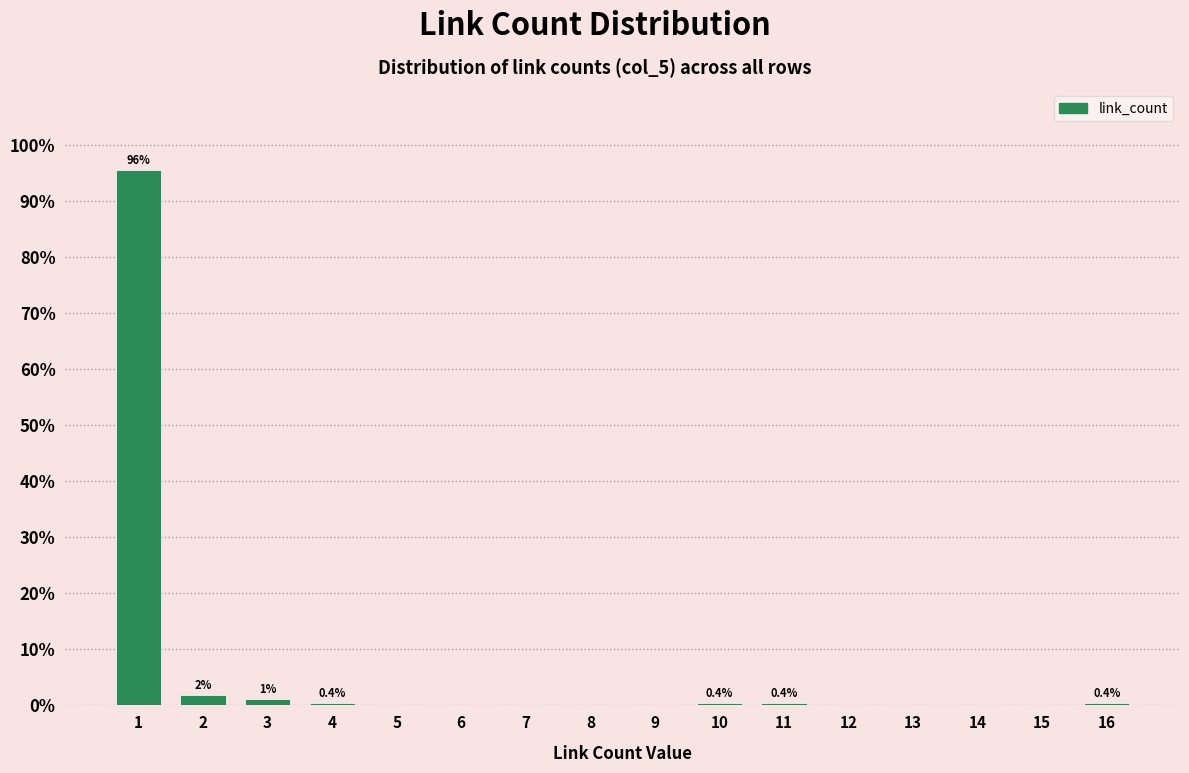

Is it true that the value at 1 is 136.4?

False